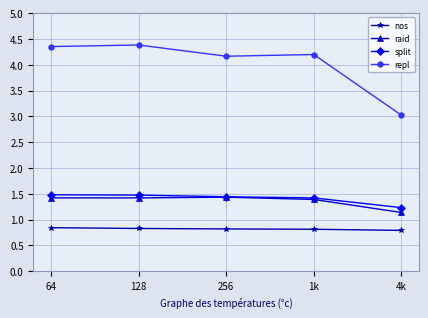

True or false: repl and raid intersect in this chart.

False